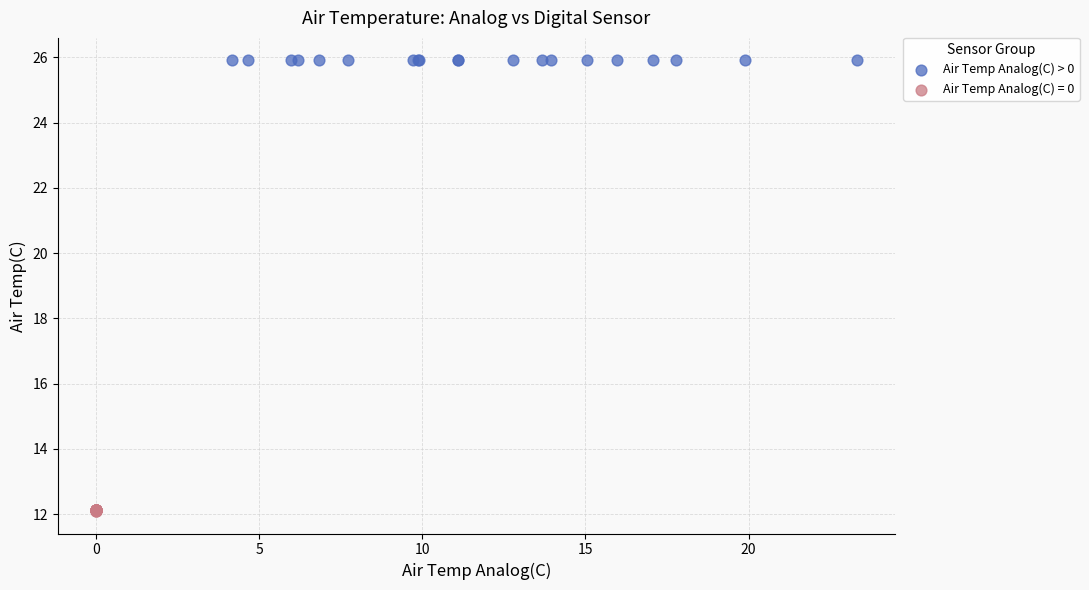

Which series contains the lowest Y value?

Air Temp Analog(C) = 0